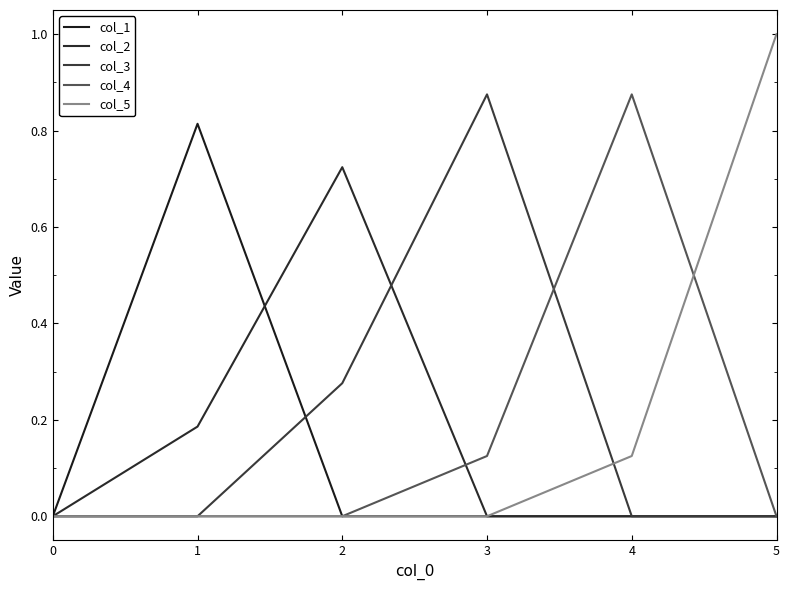

How many lines are shown in the chart?

5